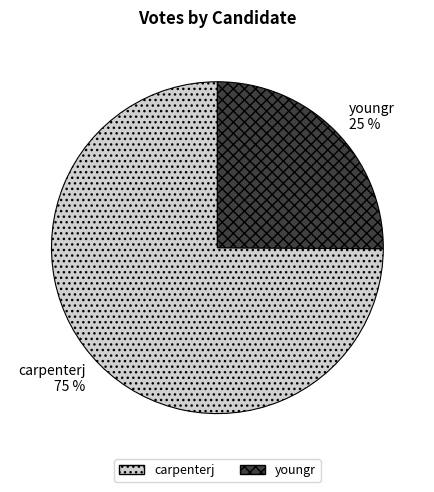

The youngr slice represents 13% of the pie. True or false?

False